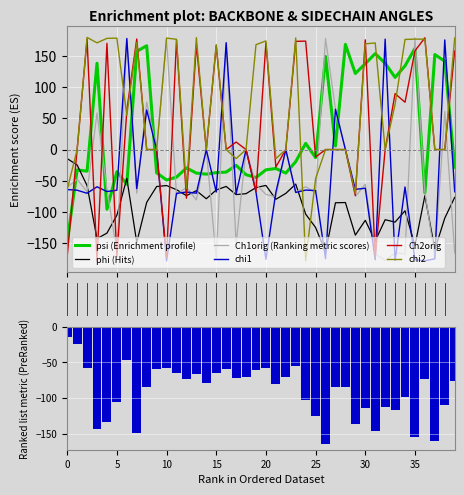

True or false: chi2 has a value of -112.9 at 0.

False